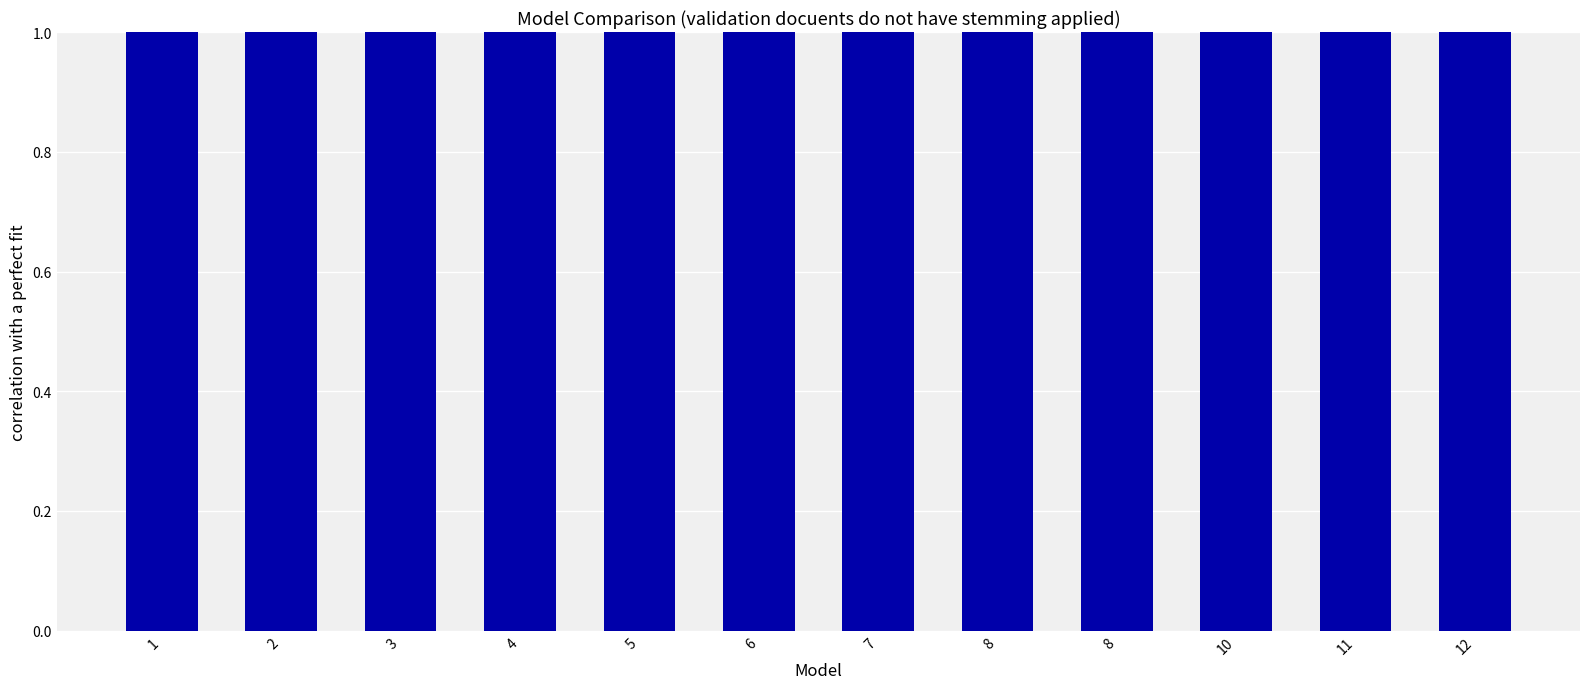

List the labels in order of value, largest first.

12, 11, 10, 8, 8, 7, 6, 5, 4, 3, 2, 1